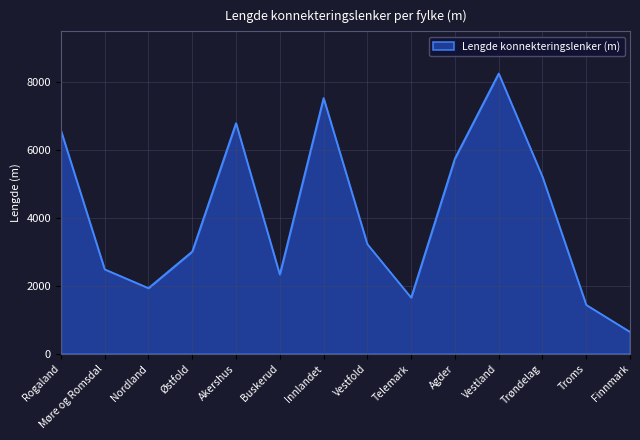

What is the change in value from Akershus to Finnmark?

-6136.7